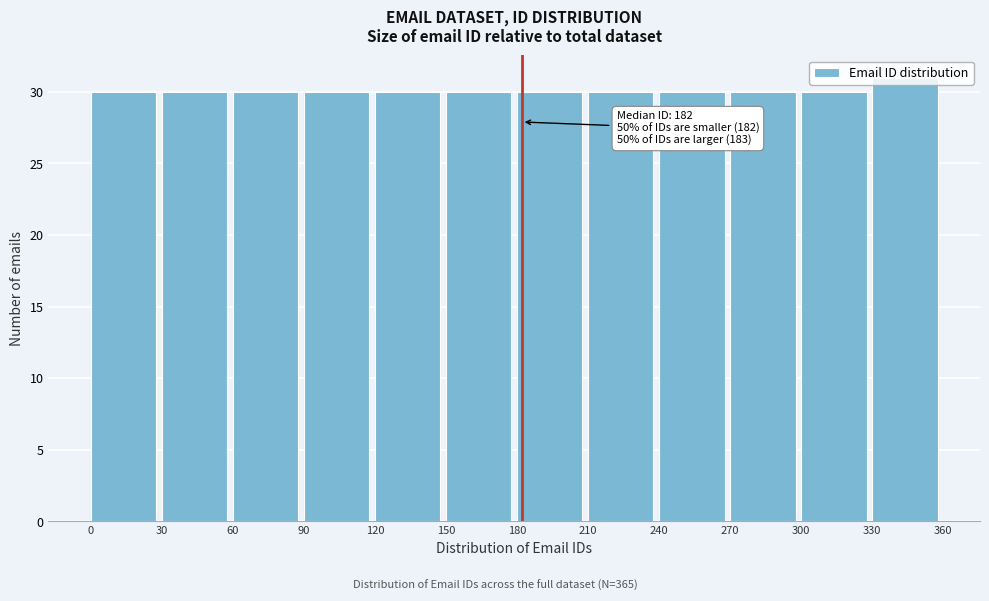

Which range on the x-axis has the tallest bar?

330 to 360